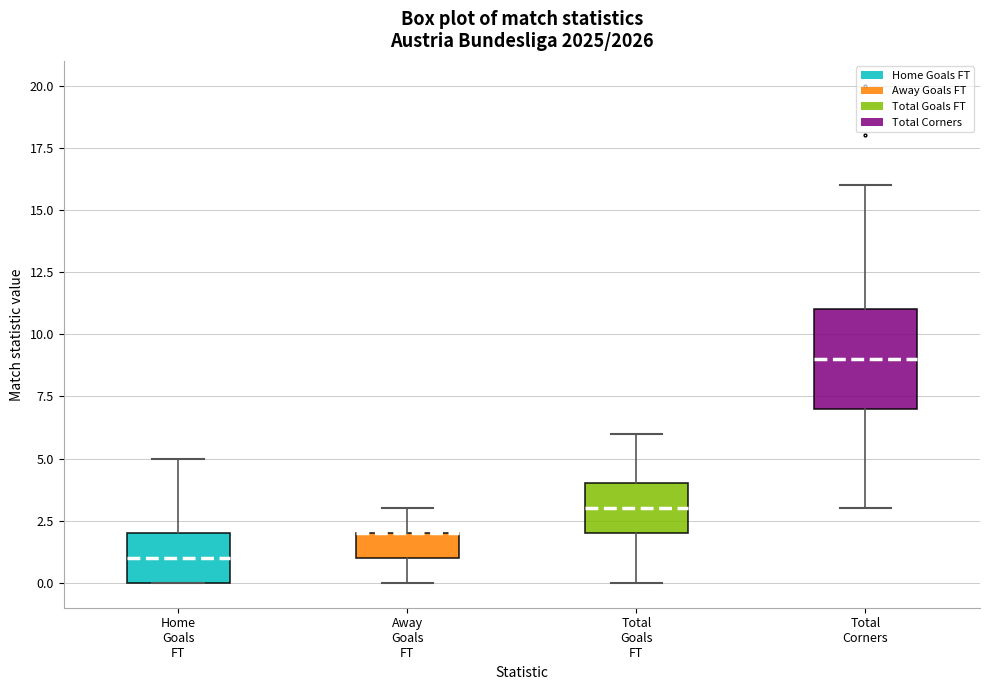

Reading left to right, transcribe this box plot: for each box, give where its median line is, the range the box spans, and where its two whiskers end, as read against the y-axis. The values are not printed on the chart, so give them approximately, as read against the axis.

Home Goals FT: median 1, box 0 to 2, whiskers 0 to 5
Away Goals FT: median 2 (drawn on the box's upper edge), box 1 to 2, whiskers 0 to 3
Total Goals FT: median 3, box 2 to 4, whiskers 0 to 6
Total Corners: median 9, box 7 to 11, whiskers 3 to 16